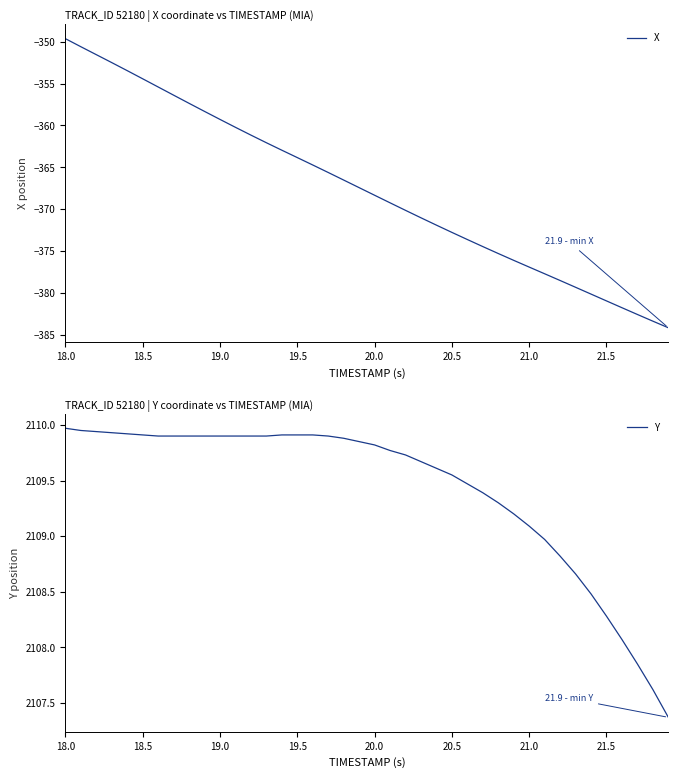

Reading left to right, transcribe all the data shown in this chart.

X: -349.6	-350.6	-351.5	-352.5	-353.5	-354.4	-355.4	-356.4	-357.4	-358.3	-359.3	-360.2	-361.2	-362.1	-363.0	-363.8	-364.7	-365.6	-366.5	-367.4	-368.3	-369.2	-370.1	-371.0	-371.9	-372.8	-373.6	-374.5	-375.3	-376.1	-376.9	-377.7	-378.5	-379.3	-380.2	-381.0	-381.8	-382.6	-383.4	-384.2
Y: 2110.0	2109.9	2109.9	2109.9	2109.9	2109.9	2109.9	2109.9	2109.9	2109.9	2109.9	2109.9	2109.9	2109.9	2109.9	2109.9	2109.9	2109.9	2109.9	2109.8	2109.8	2109.8	2109.7	2109.7	2109.6	2109.6	2109.5	2109.4	2109.3	2109.2	2109.1	2109.0	2108.8	2108.7	2108.5	2108.3	2108.1	2107.8	2107.6	2107.4